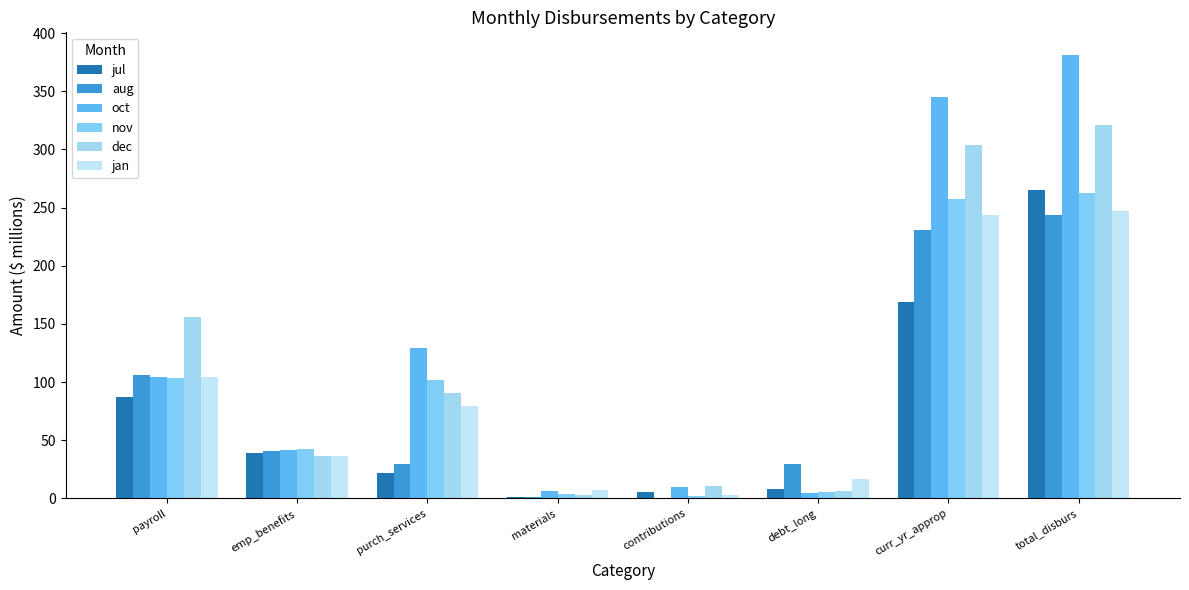

Are the bars horizontal?

No